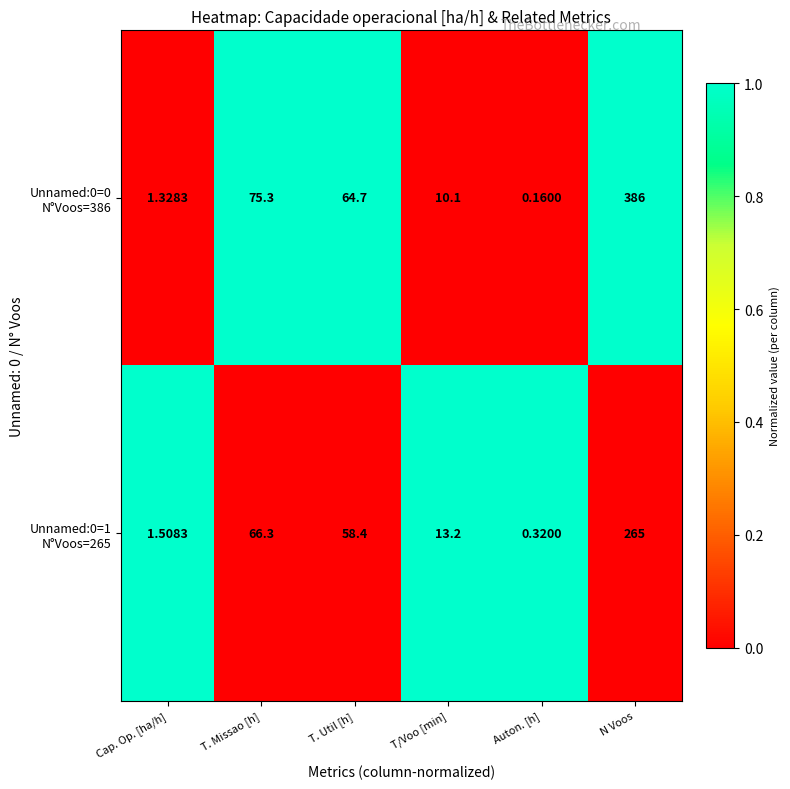

Which category has the lowest value across all series?

Auton. [h]